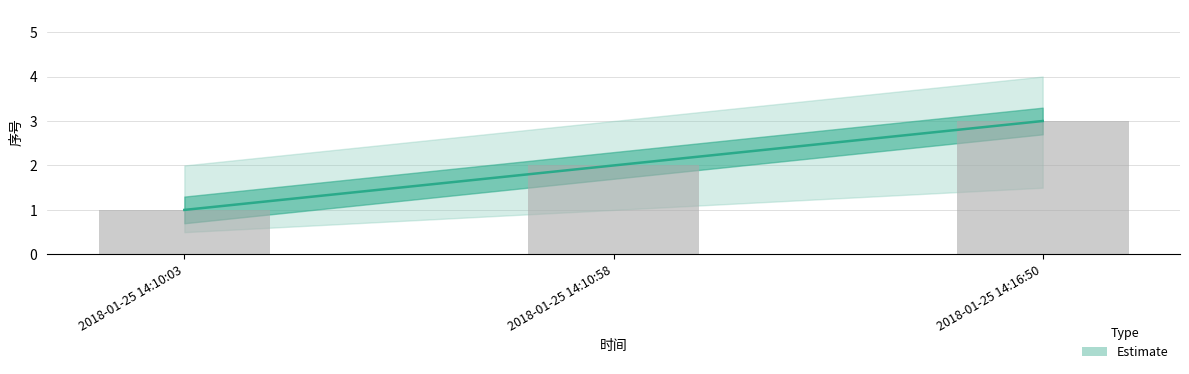

What position from the left is 2018-01-25 14:10:58?

2